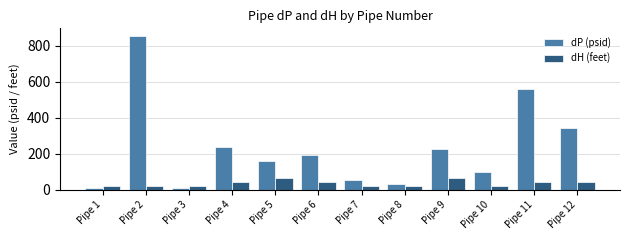

What is the sum of the dH (feet) values at Pipe 10 and Pipe 6?

67.5